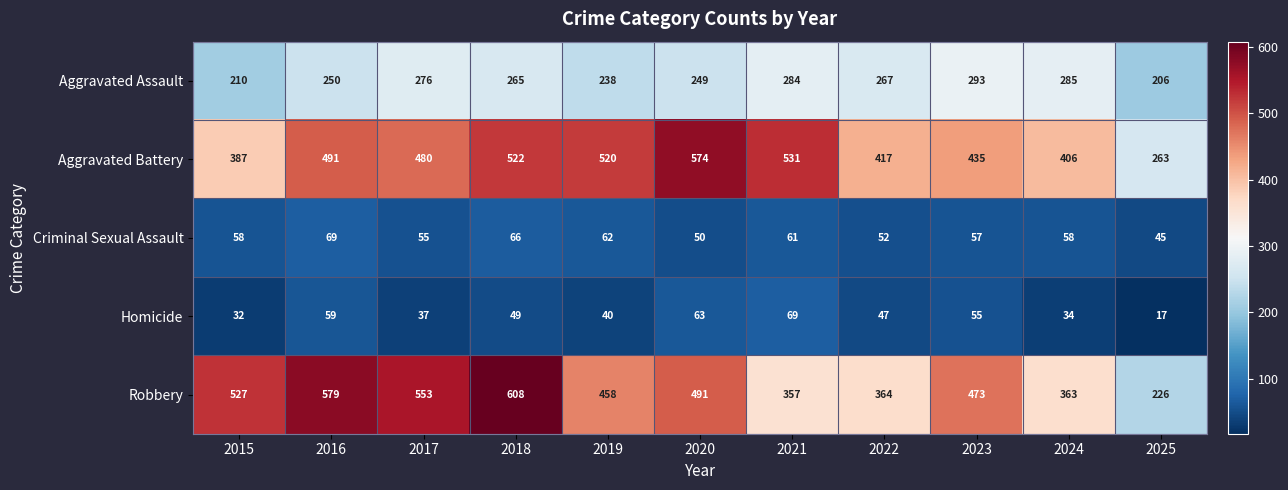

What is the sum of the Homicide values at 2021 and 2023?

124